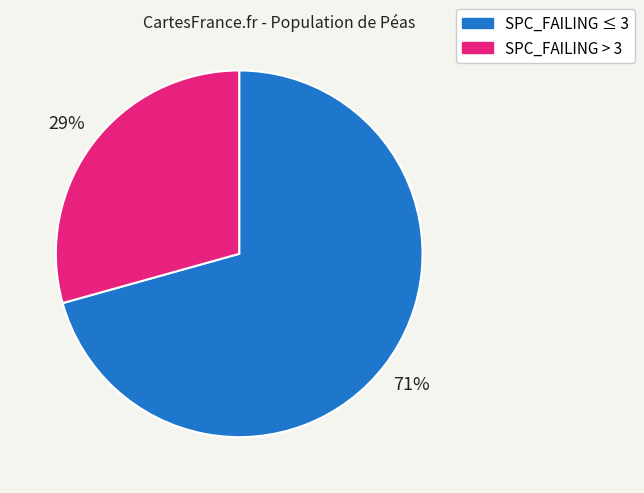

To the nearest percent, what is the average slice percentage?

50%